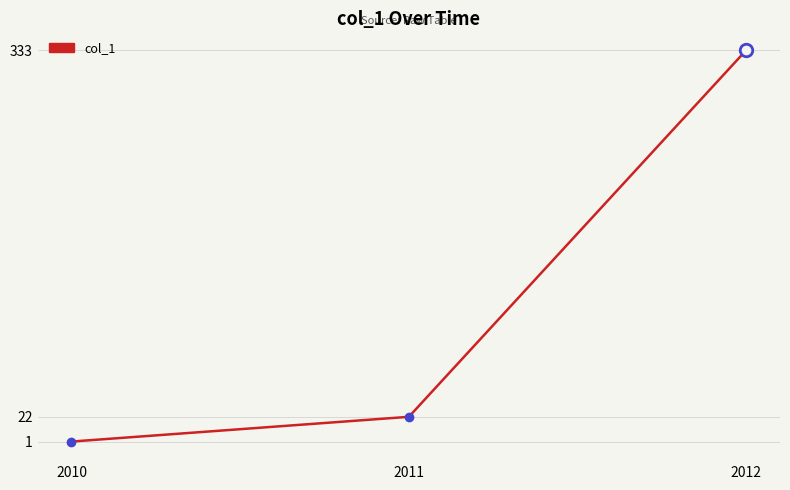

Which label corresponds to the largest value in the chart?

2012